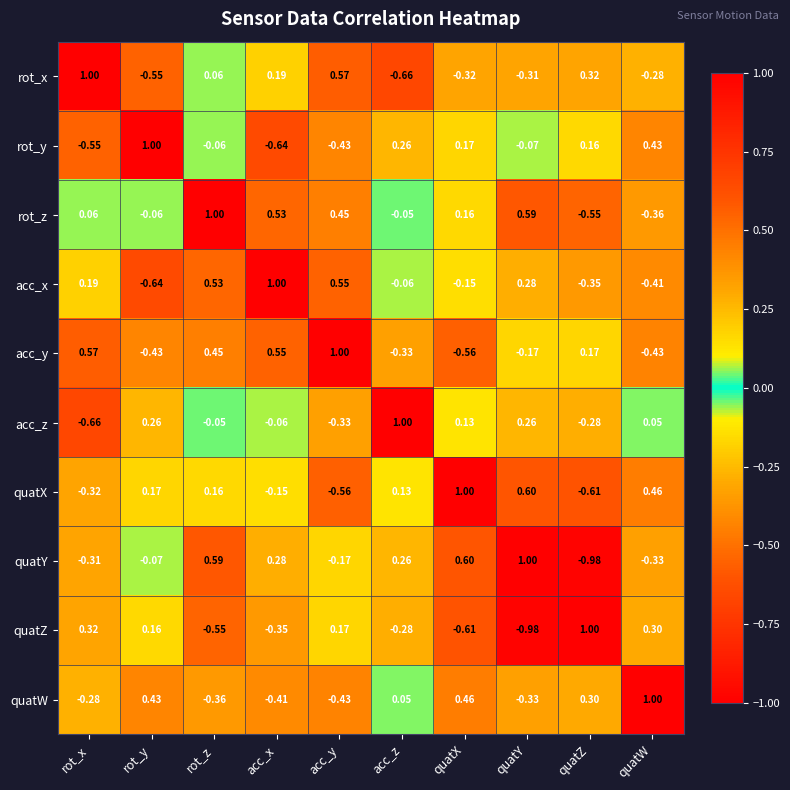

At which label is quatW closest to 0?

acc_z